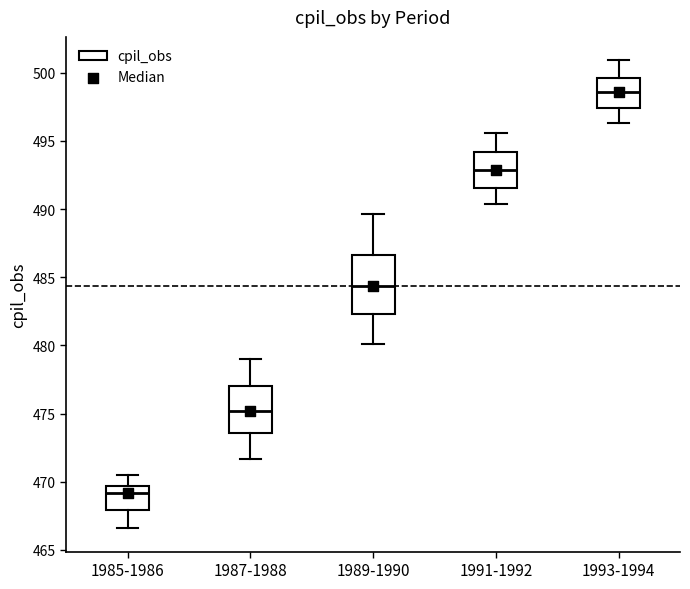

Reading left to right, read every box against the y-axis: the position of its median line, the range the box covers, and the ends of its whiskers. The values are not printed on the chart, so give them approximately, as read against the axis.

1985-1986: median 469.0, box 468.0 to 469.5, whiskers 466.5 to 470.5
1987-1988: median 475.0, box 473.5 to 477.0, whiskers 471.5 to 479.0
1989-1990: median 484.5, box 482.5 to 486.5, whiskers 480.0 to 489.5
1991-1992: median 493.0, box 491.5 to 494.0, whiskers 490.5 to 495.5
1993-1994: median 498.5, box 497.5 to 499.5, whiskers 496.5 to 501.0